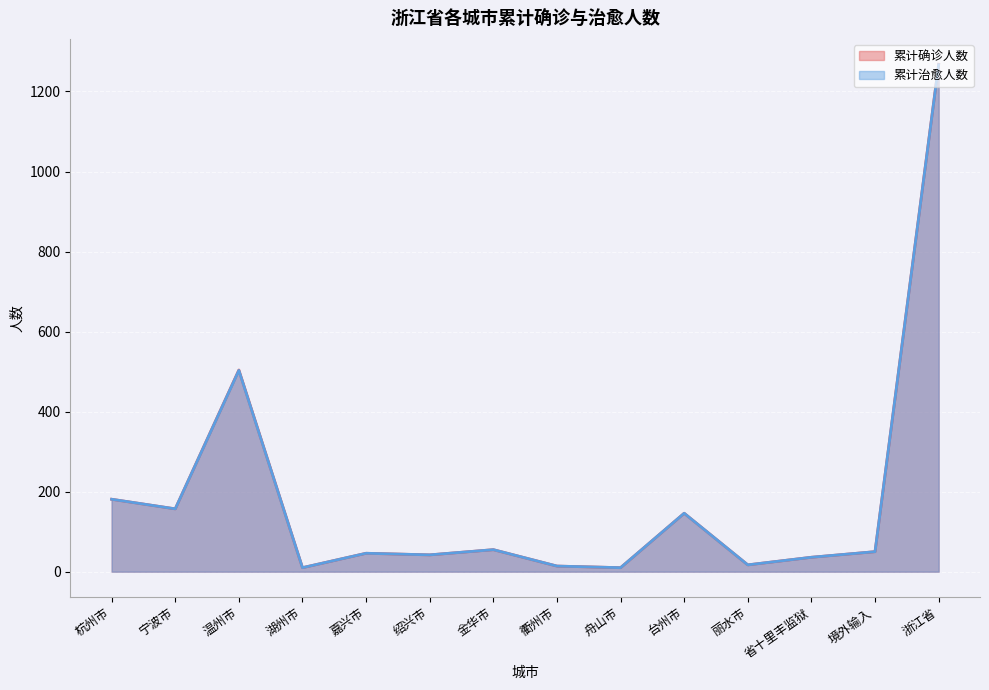

What is the greatest value displayed?

1268